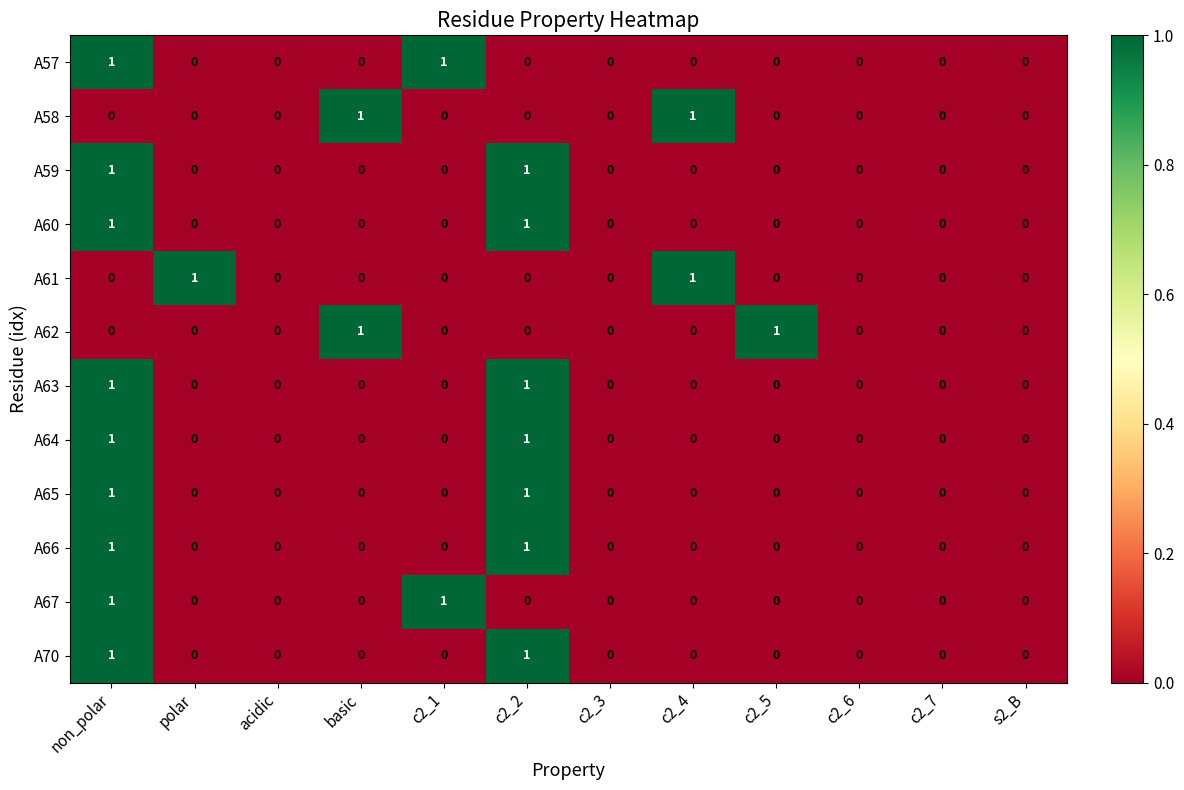

At which category is the sum across all series the highest?

non_polar